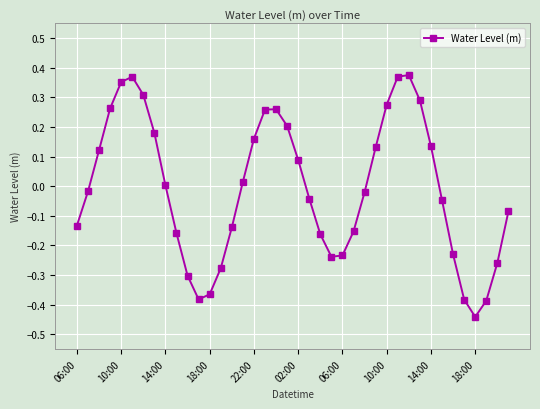

How many interior local peaks (higher than both neighbors) does the data have?

3